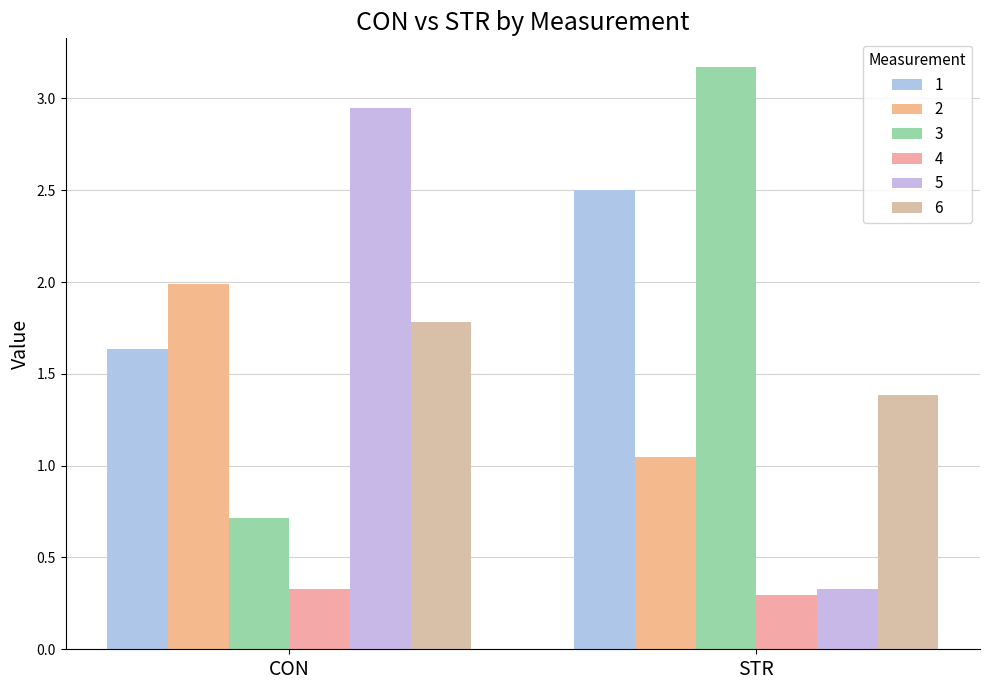

Does the chart contain any negative values?

No